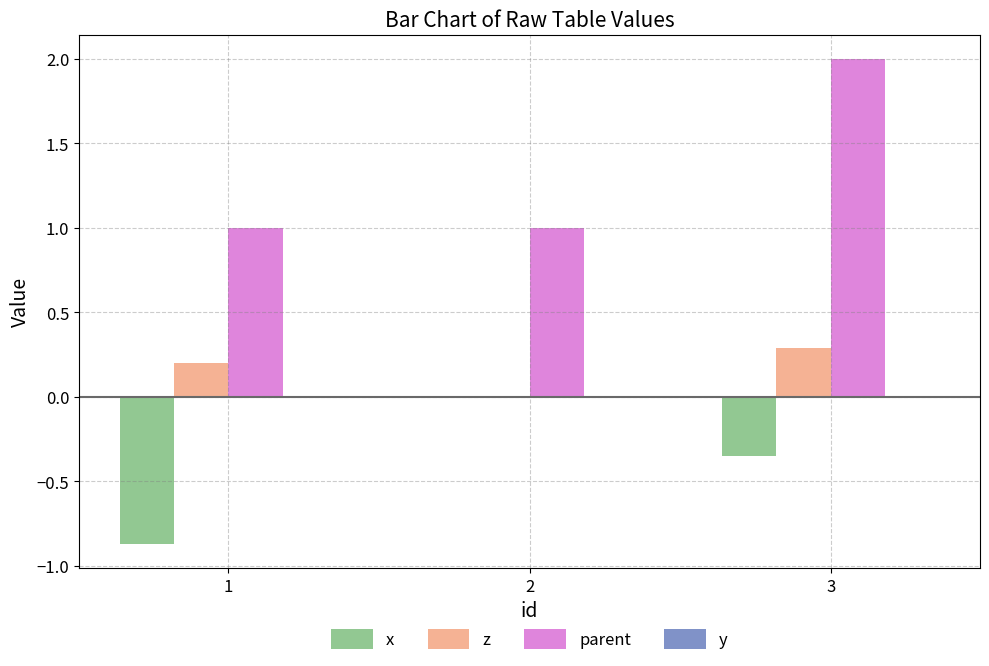

Is it true that x equals 0.0 at 2?

True